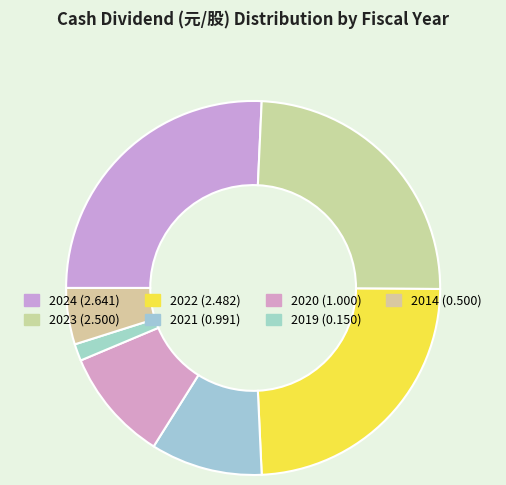

What is the largest slice in the pie chart?

2024